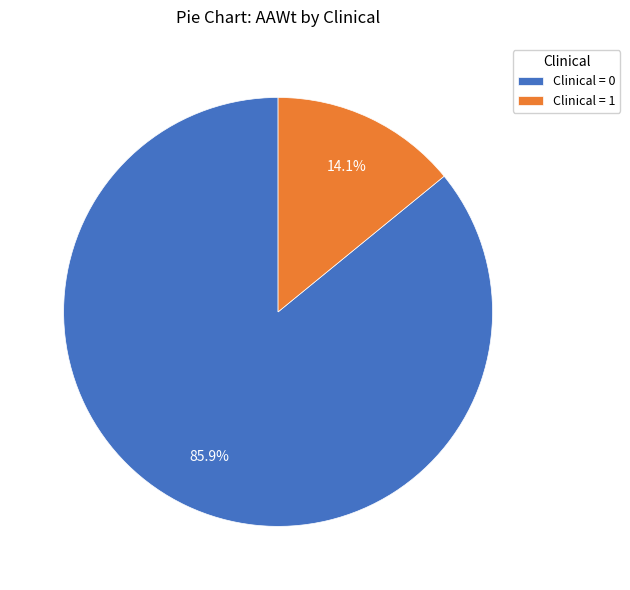

Count the number of slices in the pie.

2